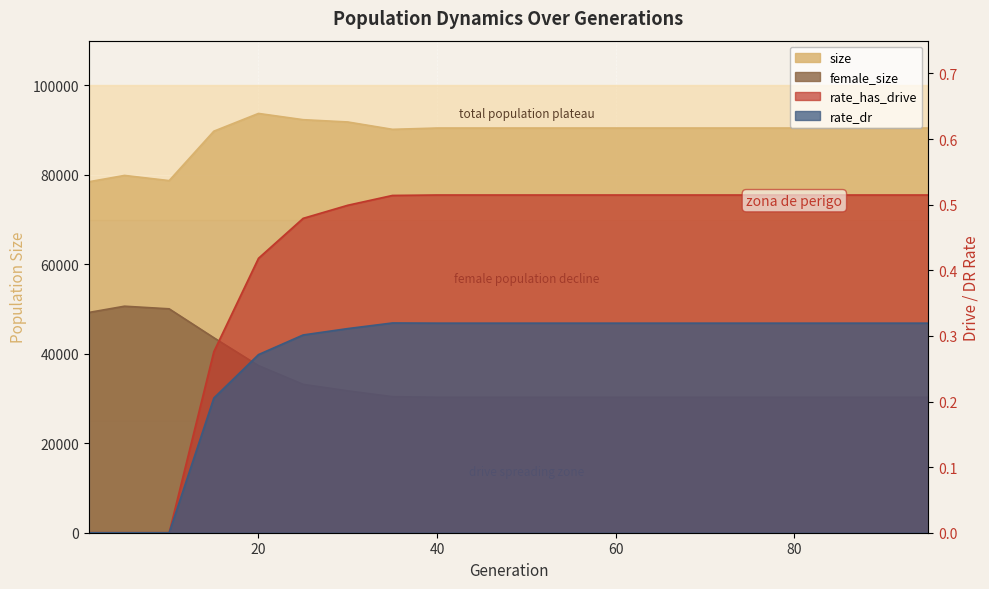

How many data points in size are less than 90471?

5